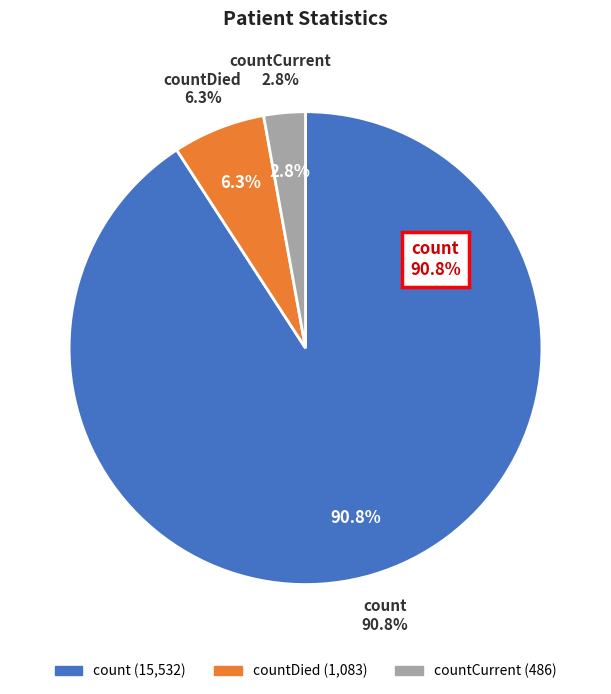

How many segments does this pie chart have?

3